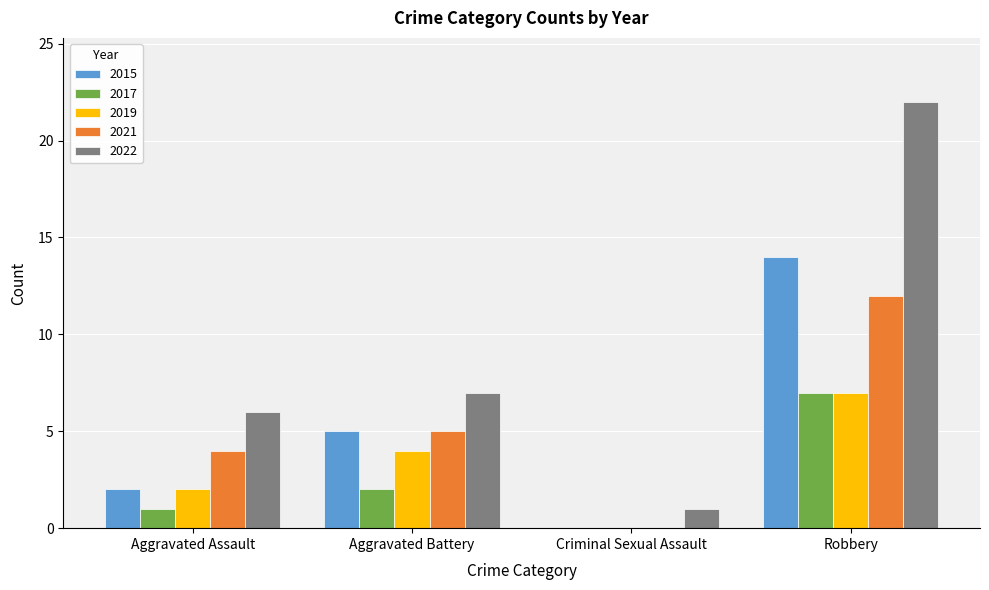

What is the total value across all series at Robbery?

62